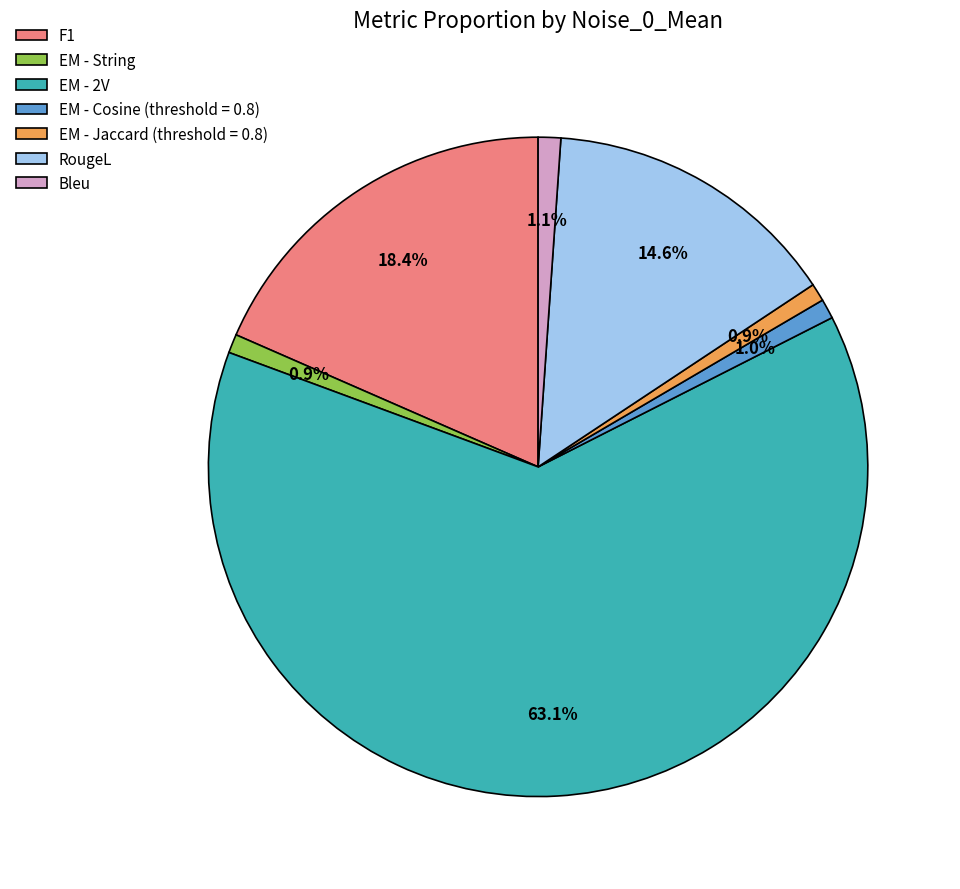

Between RougeL and Bleu, which is larger?

RougeL